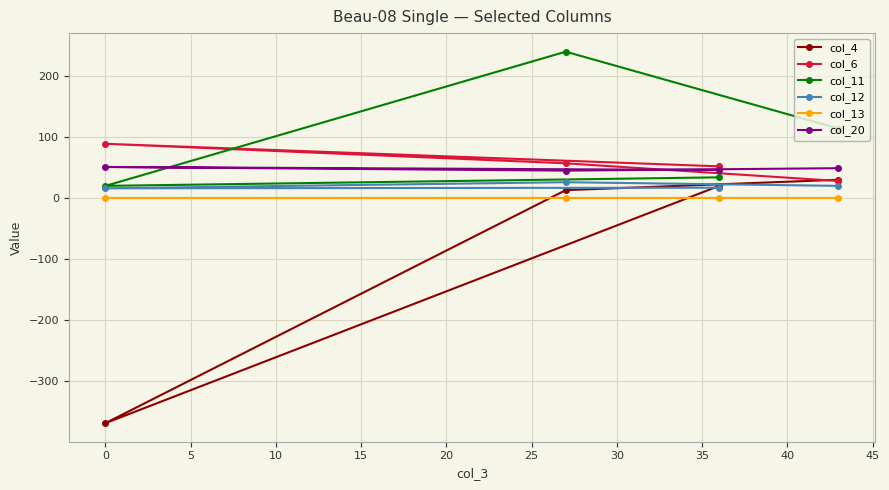

True or false: col_20 has more than 1 interior local peaks.

False